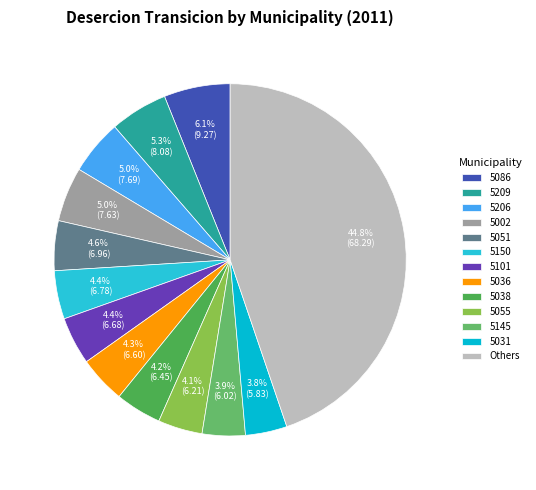

What is the ratio of the value at 5086 to the value at 5038?

1.4